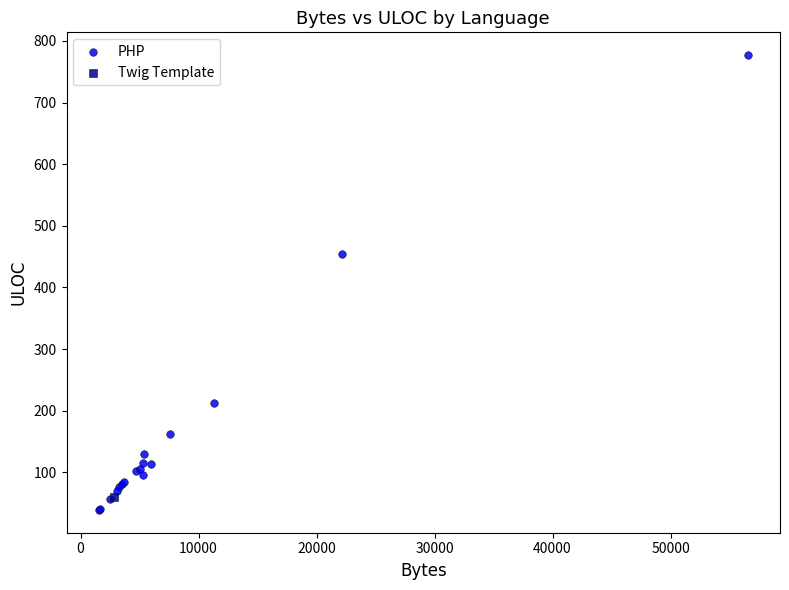

What are all the series names shown in the legend?

PHP, Twig Template